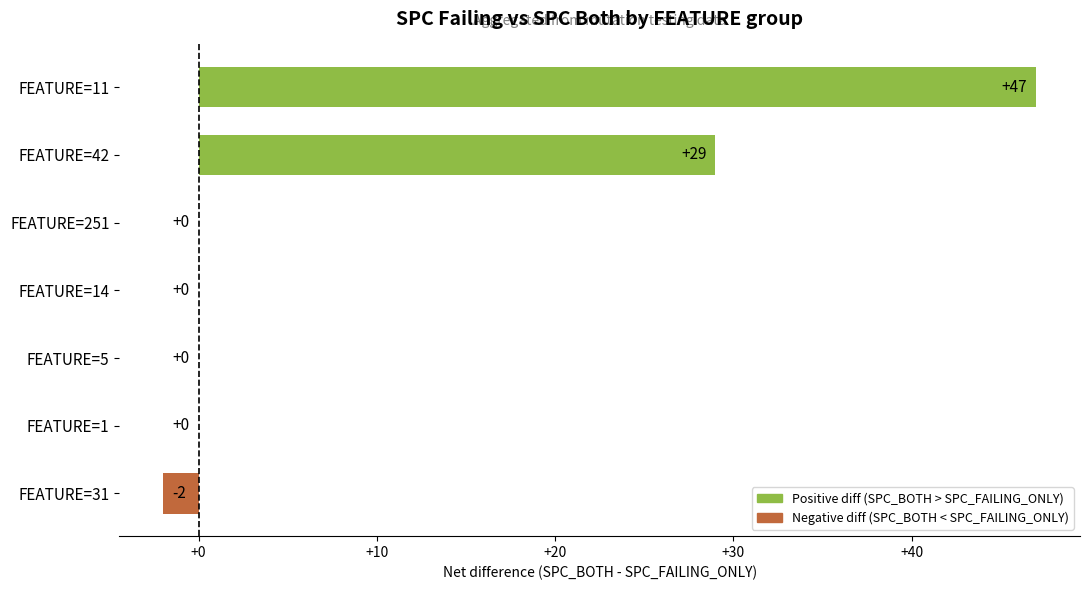

The value at FEATURE=5 is 0. True or false?

True